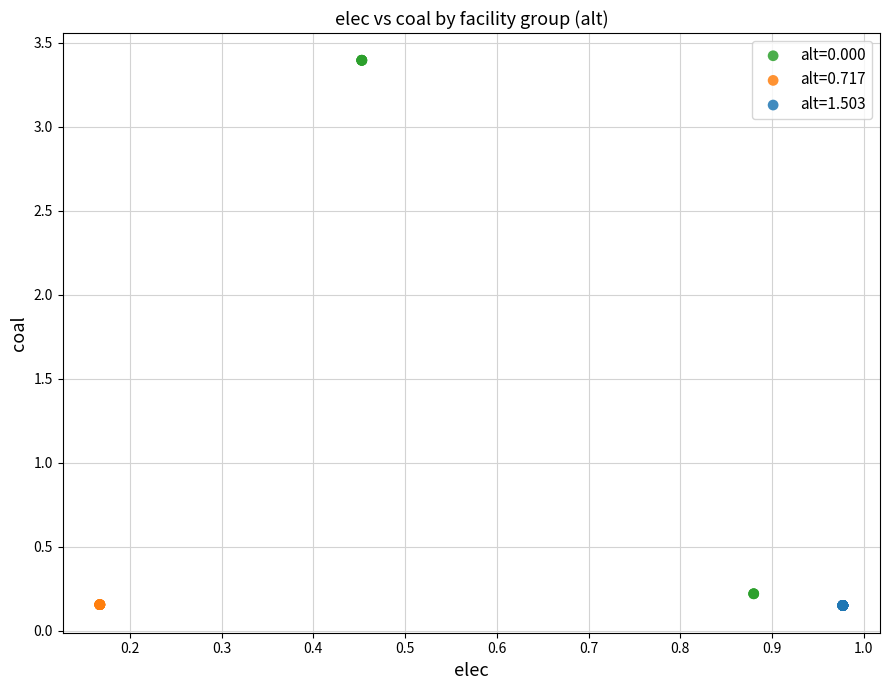

Which series reaches the maximum Y coordinate?

alt=0.000